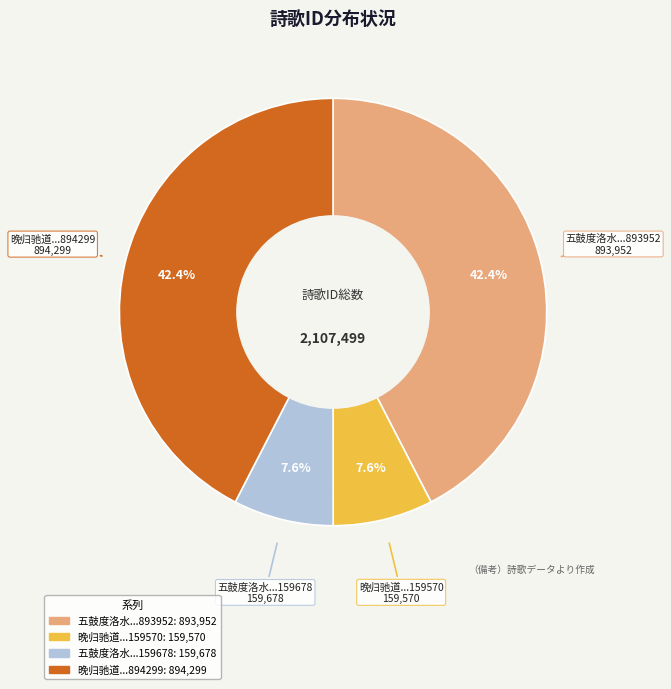

To the nearest percent, what is the average slice percentage?

25%